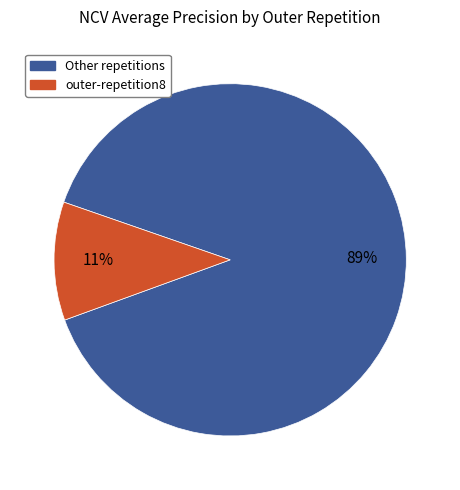

To the nearest percent, what is the difference between the largest and smallest slice percentages?

78%